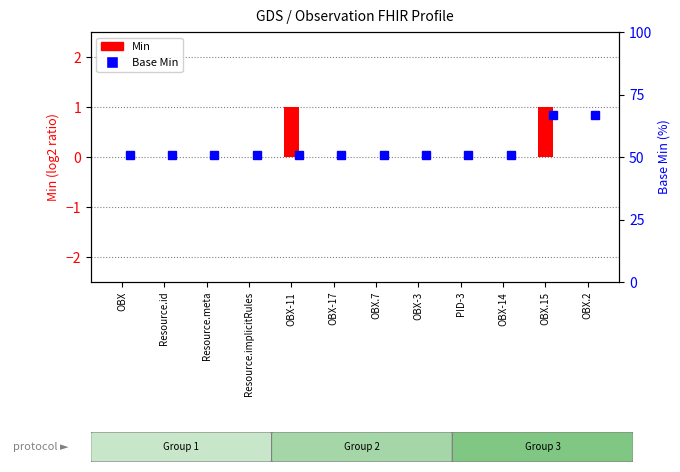

Which has a higher value, Resource.meta or Resource.implicitRules?

Resource.meta